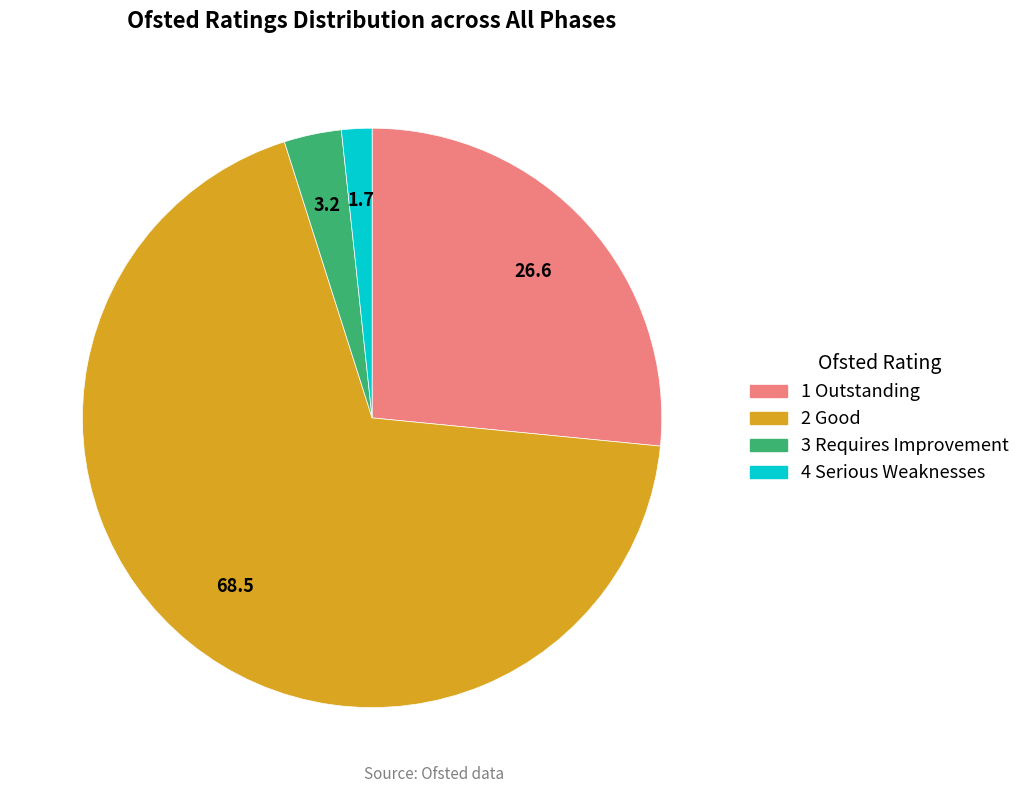

What is the smallest slice in the pie chart?

4 Serious Weaknesses